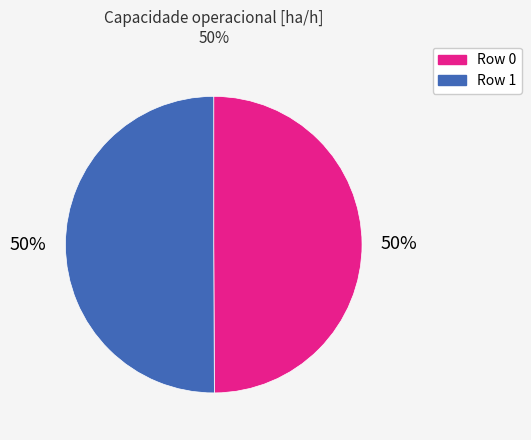

Is the sum of Row 0 and Row 1 greater than half?

Yes